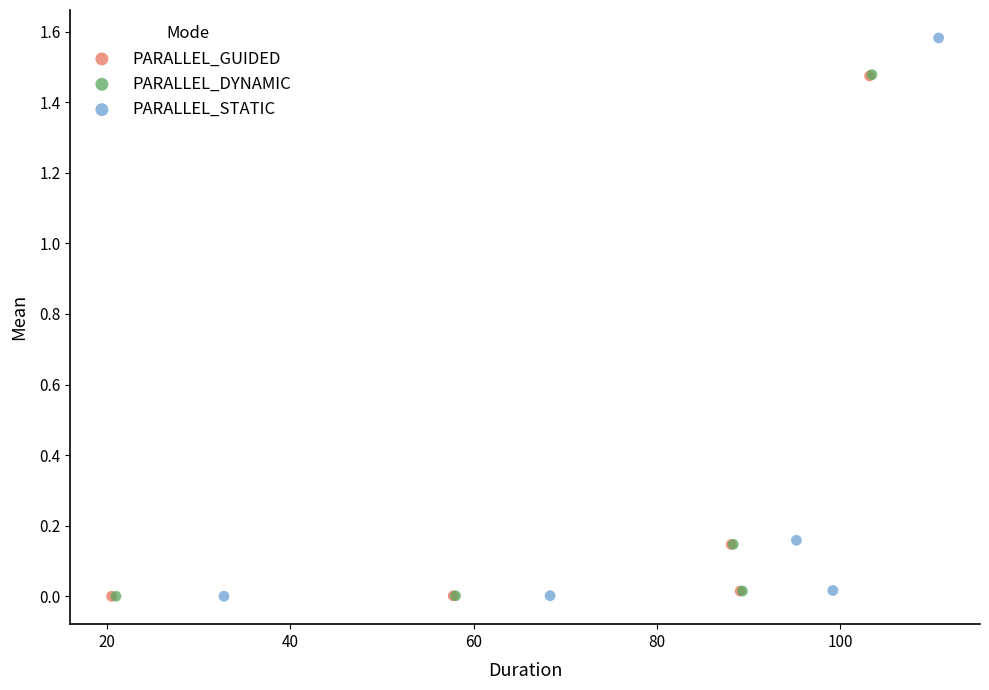

Which series contains the highest Y value?

PARALLEL_STATIC